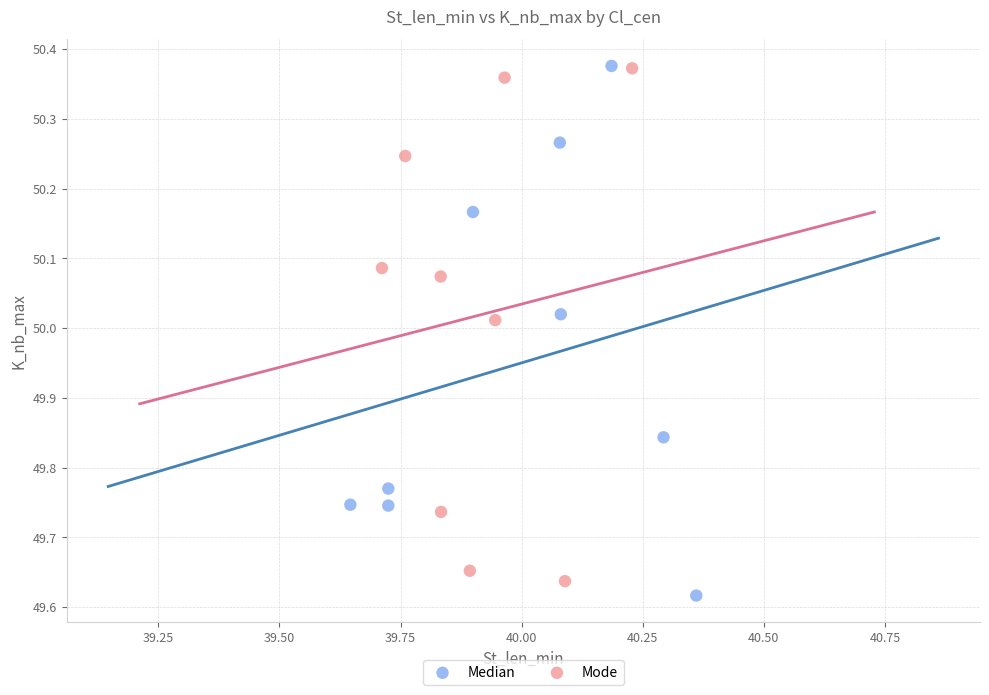

Which series contains the lowest Y value?

Median